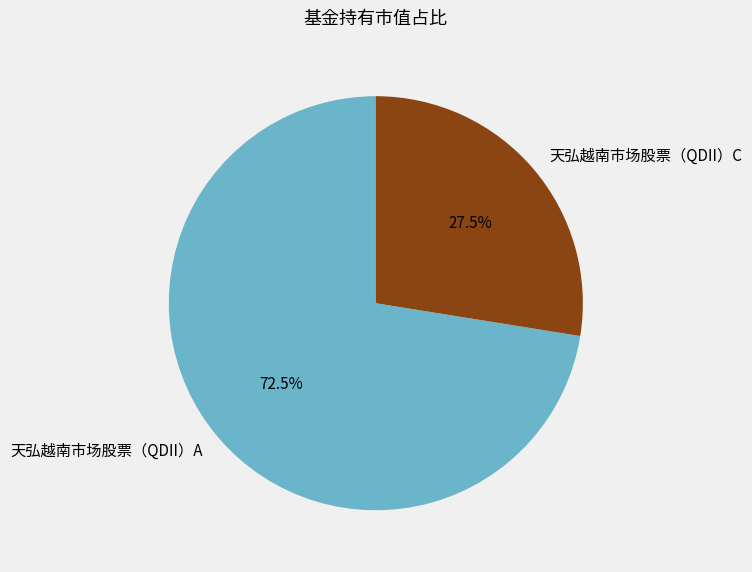

Does 天弘越南市场股票（QDII）C account for over 50% of the chart?

No